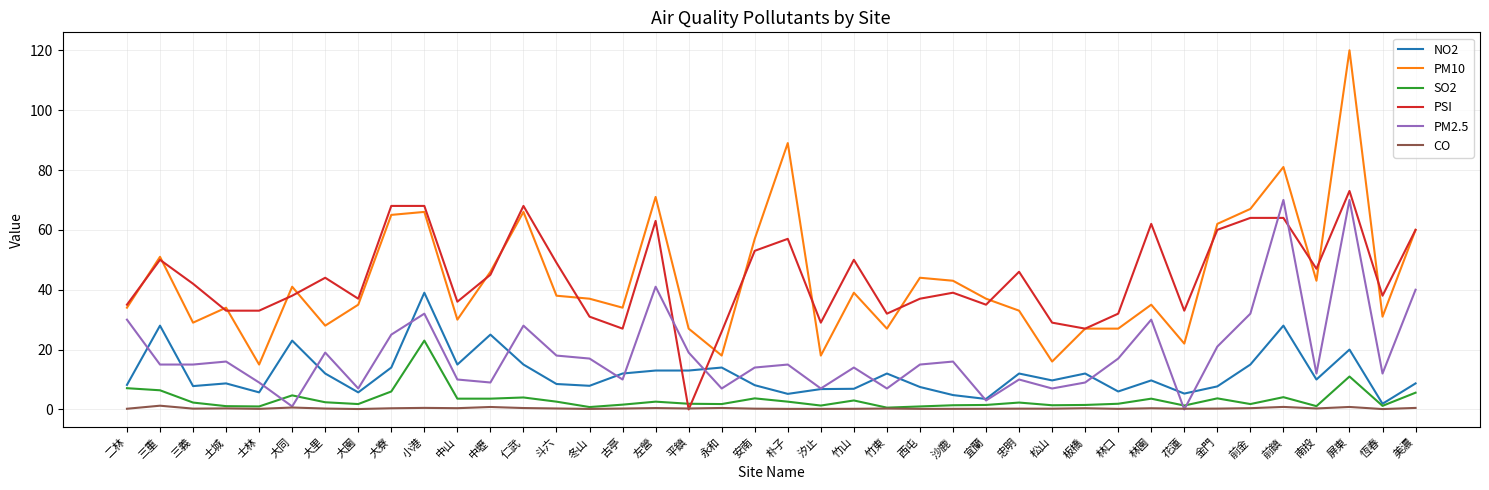

At which category is the sum across all series the highest?

屏東